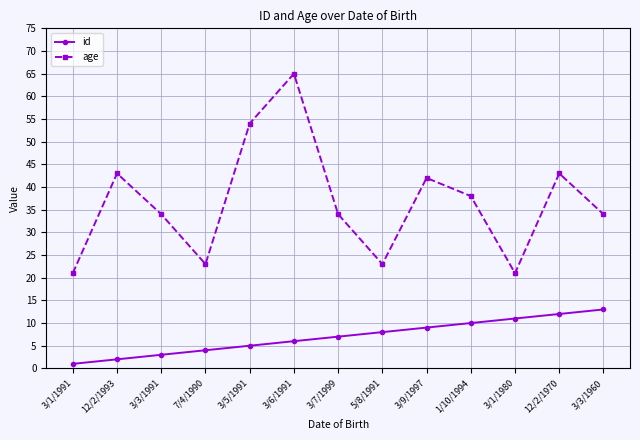

The value of id at 1/10/1994 is 15. True or false?

False